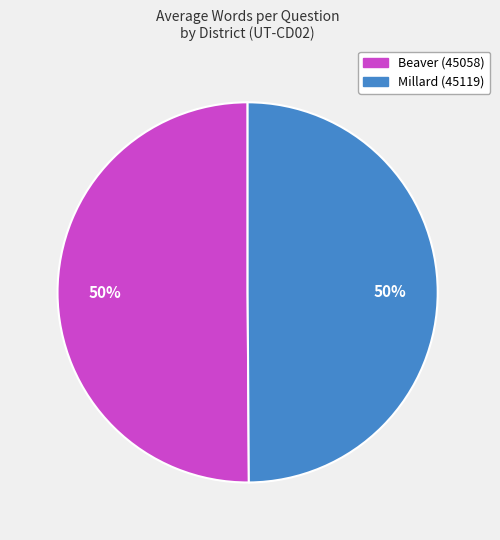

True or false: Millard (45119) accounts for 50% of the total.

True